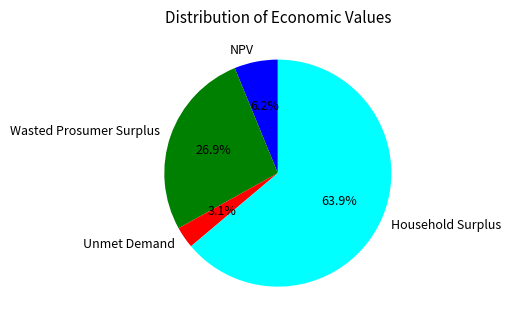

The NPV slice represents 6% of the pie. True or false?

True